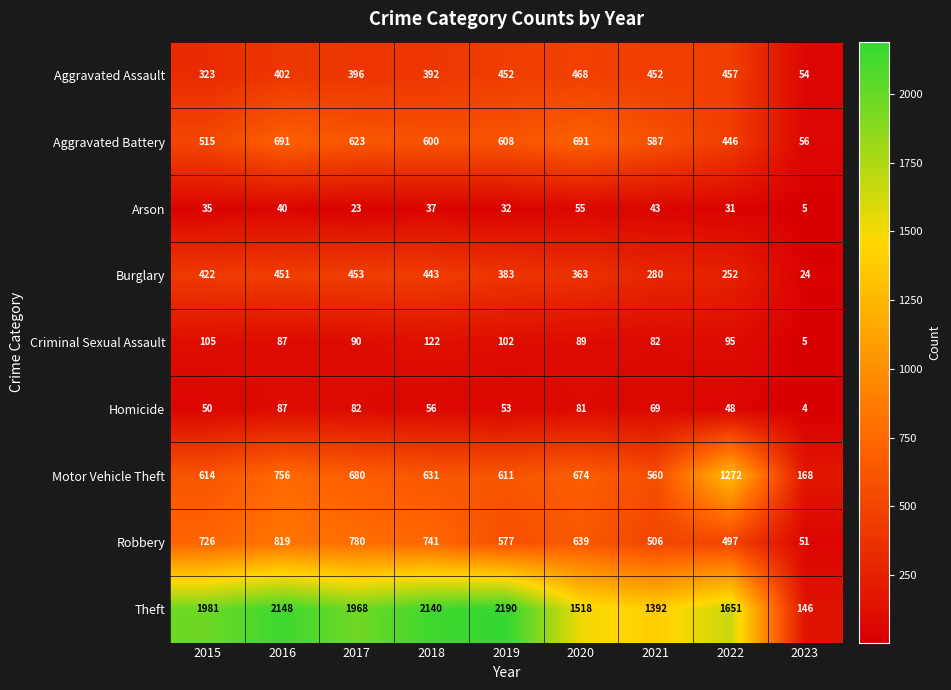

What is the sum of the Robbery values at 2015 and 2017?

1506